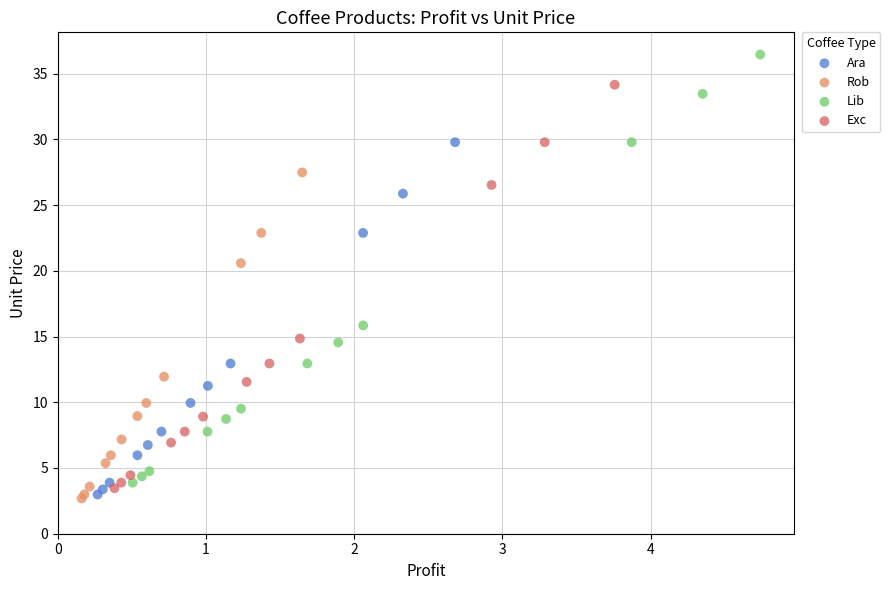

Which series has the largest Y range (max minus min)?

Lib